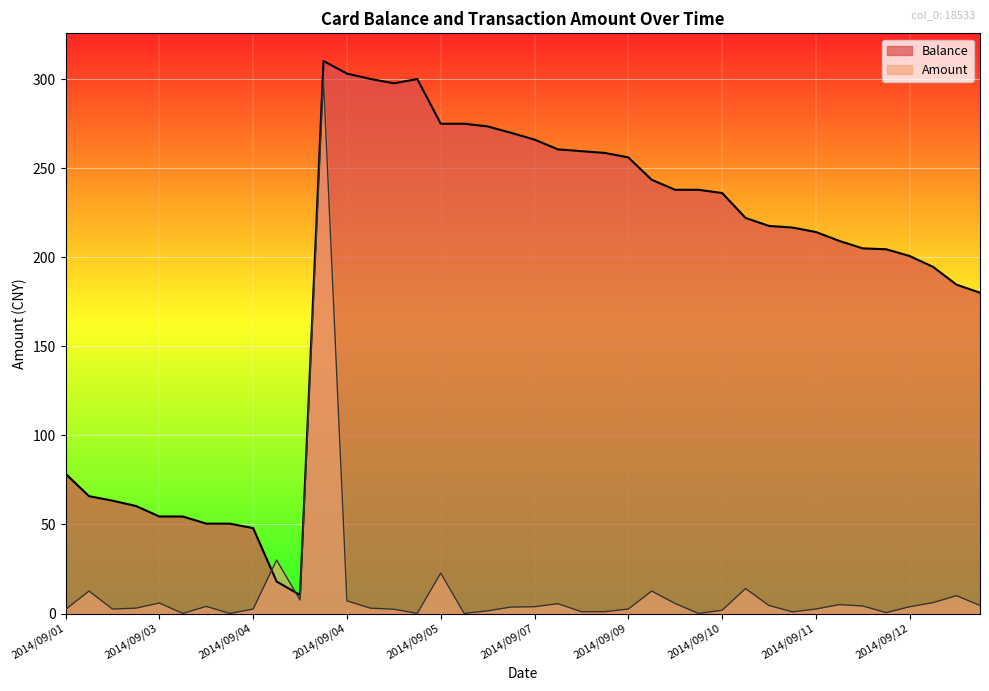

Rank the series by their average value, from highest to lowest.

Balance, Amount